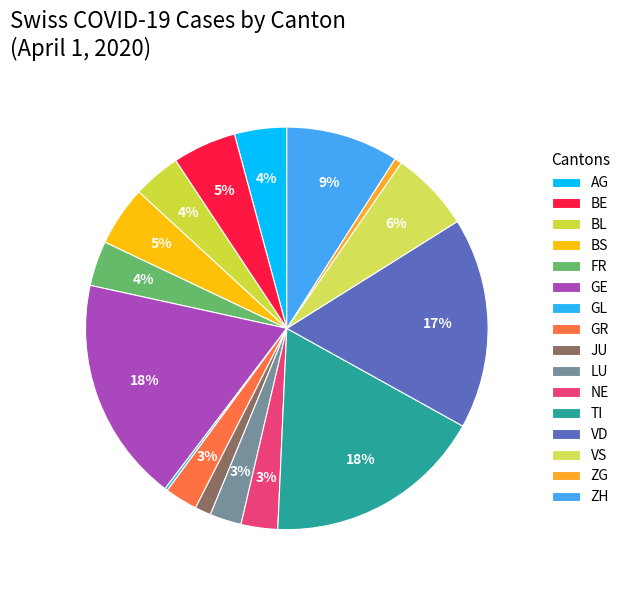

Is there any slice that represents more than half of the pie?

No